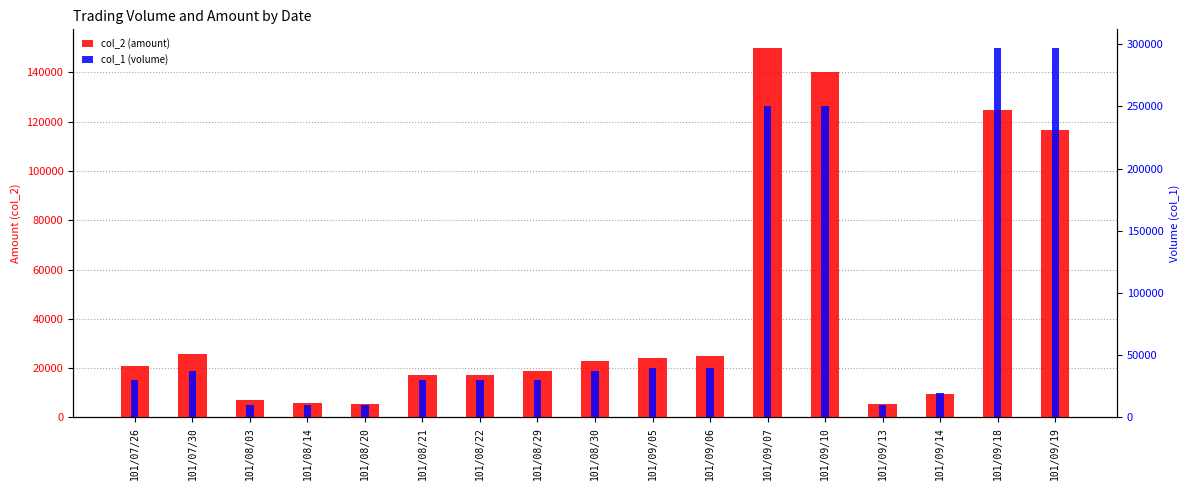

What is the difference between the second highest and minimum values in the col_1 (volume) series?

287000